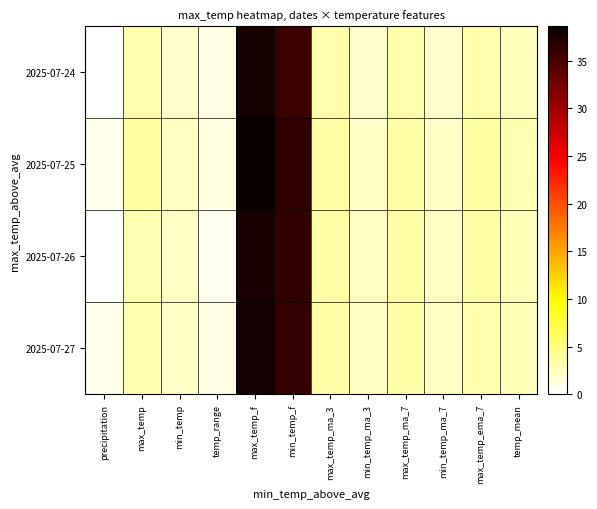

Reading right to left, extract all data points from this chart.

2025-07-24: temp_mean=2.6	max_temp_ema_7=3.2	min_temp_ma_7=2.1	max_temp_ma_7=3.2	min_temp_ma_3=2.1	max_temp_ma_3=3.2	min_temp_f=35.7	max_temp_f=37.8	temp_range=1.2	min_temp=2.1	max_temp=3.2	precipitation=0.0
2025-07-25: temp_mean=3.1	max_temp_ema_7=3.5	min_temp_ma_7=2.2	max_temp_ma_7=3.4	min_temp_ma_3=2.2	max_temp_ma_3=3.4	min_temp_f=36.4	max_temp_f=38.6	temp_range=1.2	min_temp=2.4	max_temp=3.7	precipitation=0.9
2025-07-26: temp_mean=2.8	max_temp_ema_7=3.3	min_temp_ma_7=2.3	max_temp_ma_7=3.3	min_temp_ma_3=2.3	max_temp_ma_3=3.3	min_temp_f=36.3	max_temp_f=37.6	temp_range=0.7	min_temp=2.4	max_temp=3.1	precipitation=0.0
2025-07-27: temp_mean=2.8	max_temp_ema_7=3.3	min_temp_ma_7=2.3	max_temp_ma_7=3.3	min_temp_ma_3=2.4	max_temp_ma_3=3.4	min_temp_f=36.0	max_temp_f=37.9	temp_range=1.1	min_temp=2.2	max_temp=3.3	precipitation=0.9